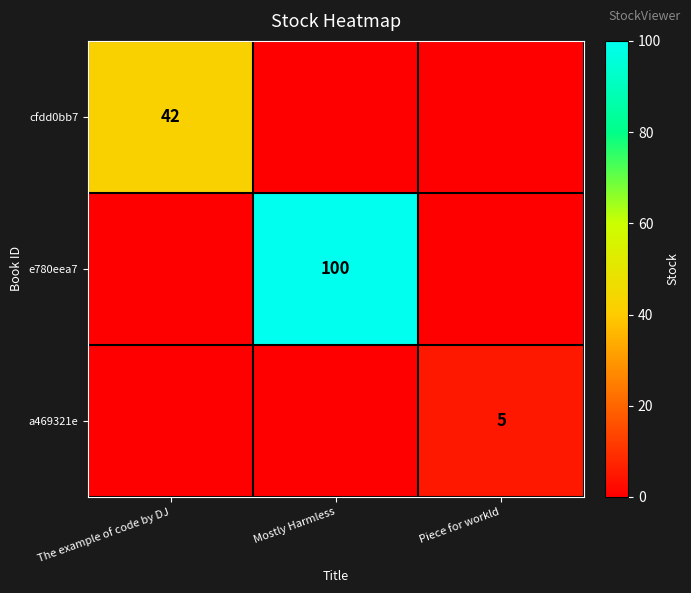

The value of e780eea7 at Mostly Harmless is 162. True or false?

False